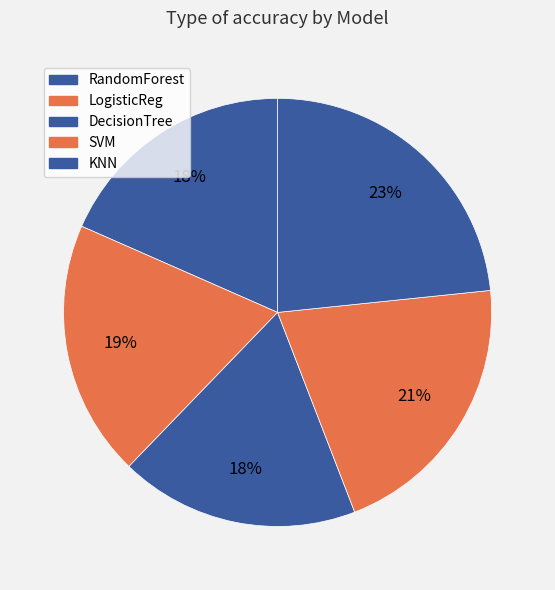

Which slice is the smallest?

DecisionTree